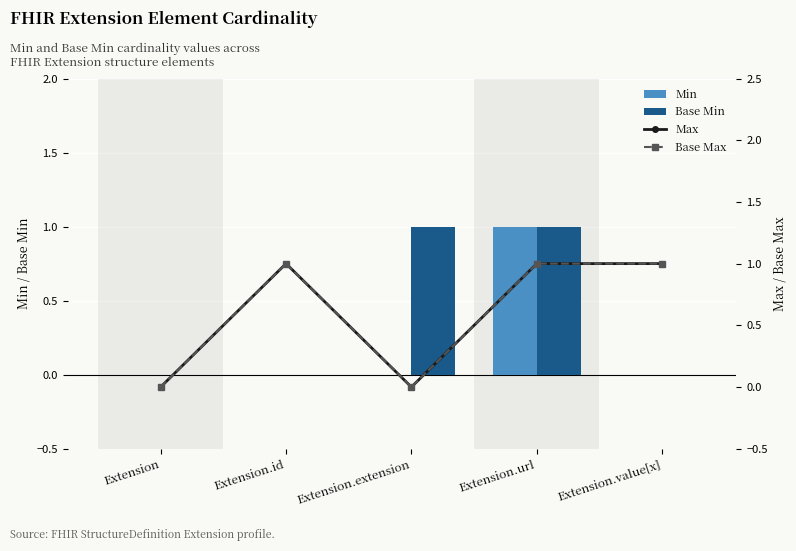

Between Extension.extension and Extension.value[x], which is larger?

Extension.extension